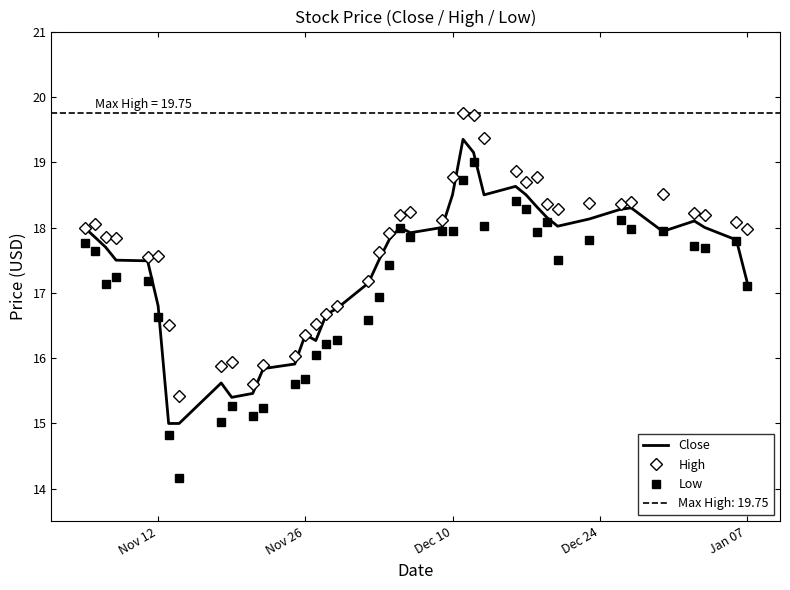

What is the sum of all Low values?

683.8